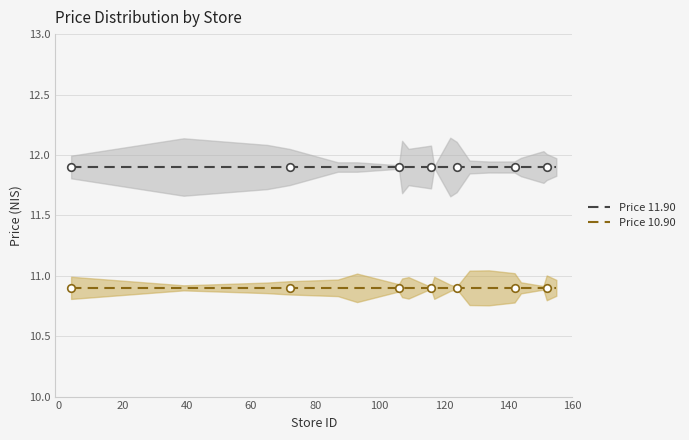

At how many categories does at least one series exceed 11?

20